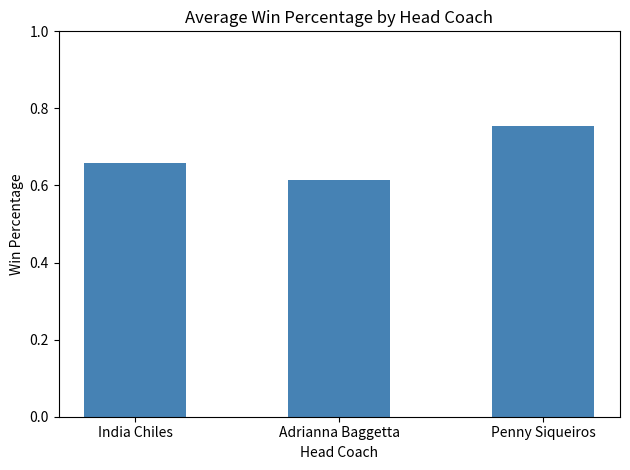

How many values are between 0 and 1?

3